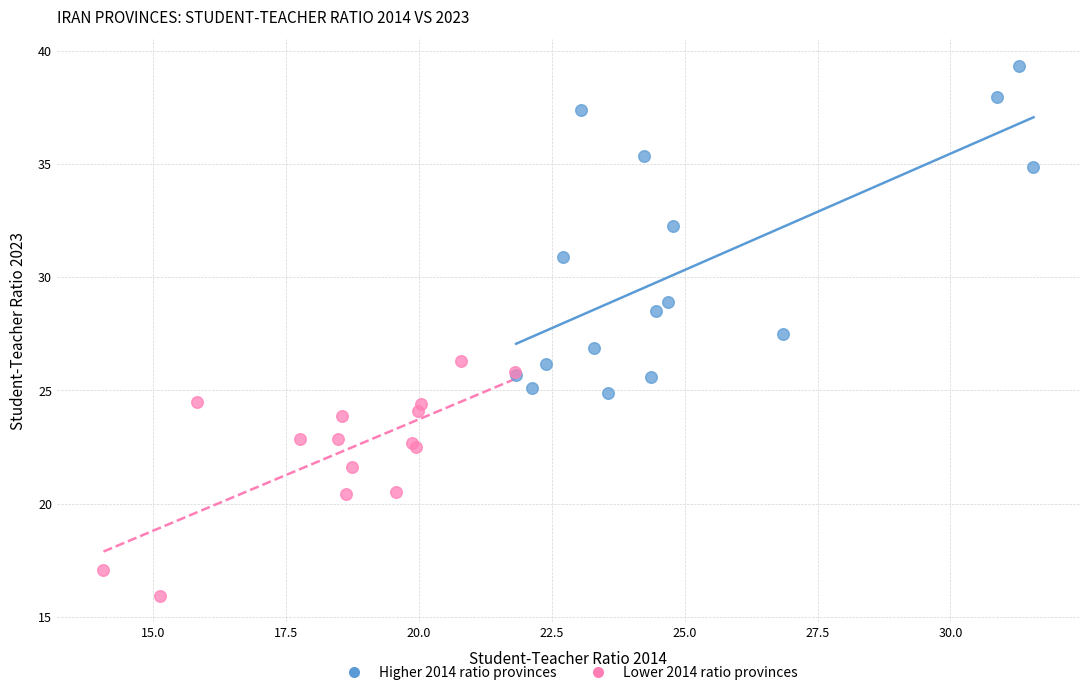

What are all the series names shown in the legend?

Higher 2014 ratio provinces, Lower 2014 ratio provinces